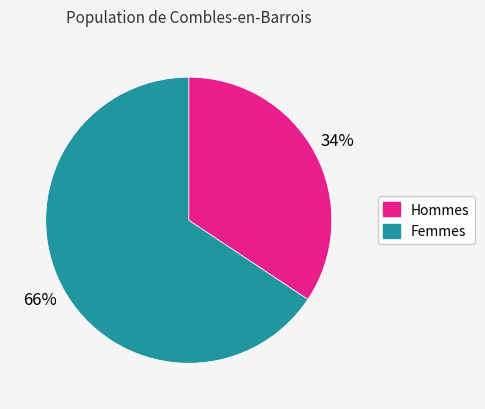

To the nearest percent, what is the average slice percentage?

50%